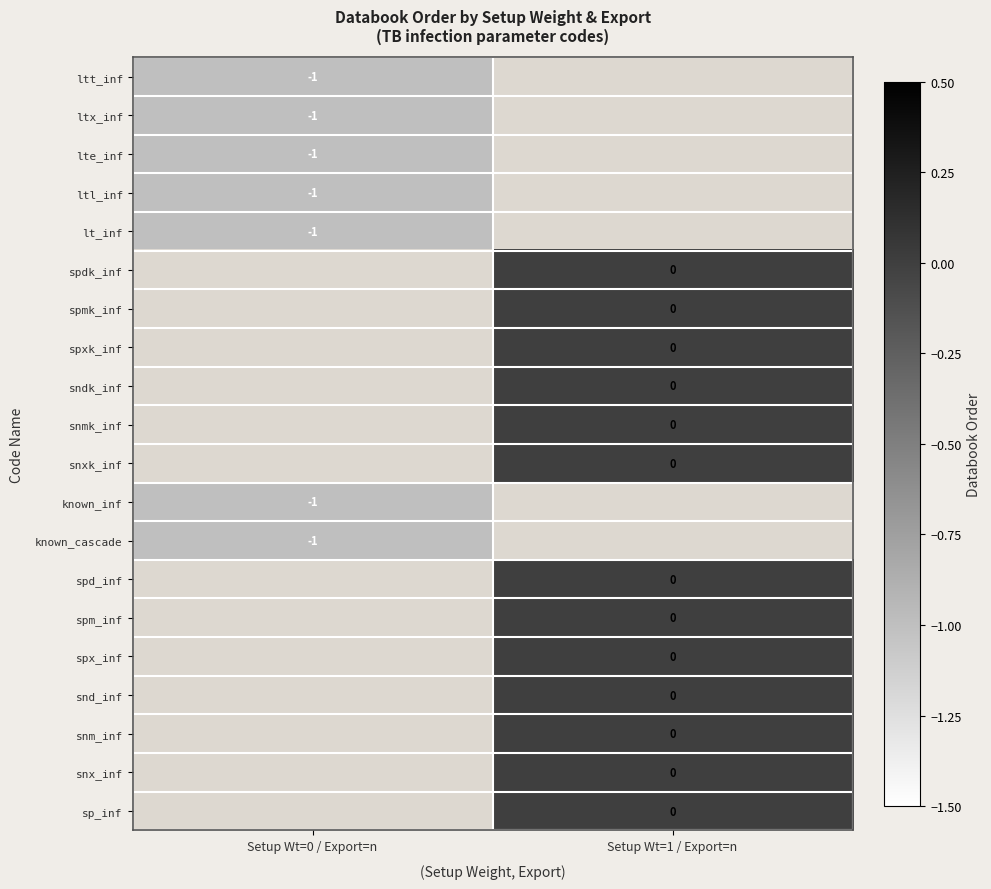

Is it true that lt_inf equals 0 at Setup Wt=0 / Export=n?

False